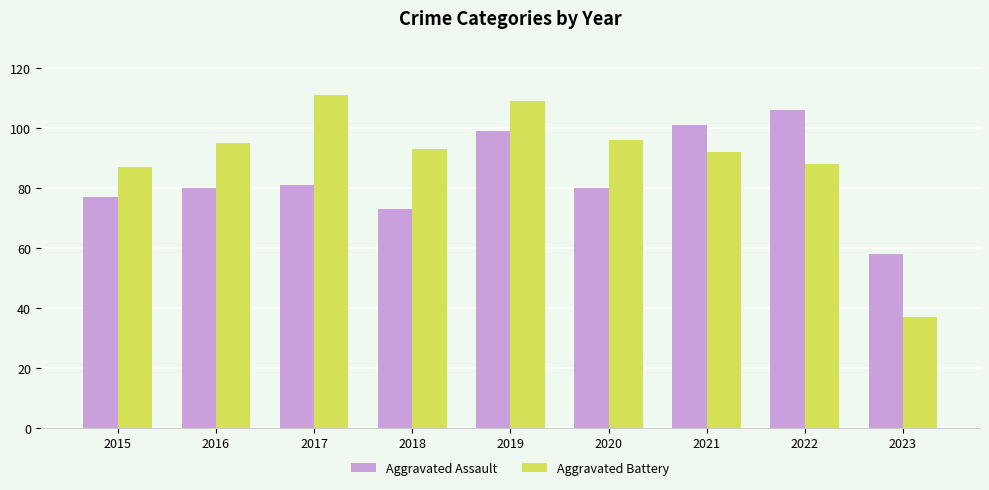

What is the value of the Aggravated Battery bar at the 3rd from the left?

111